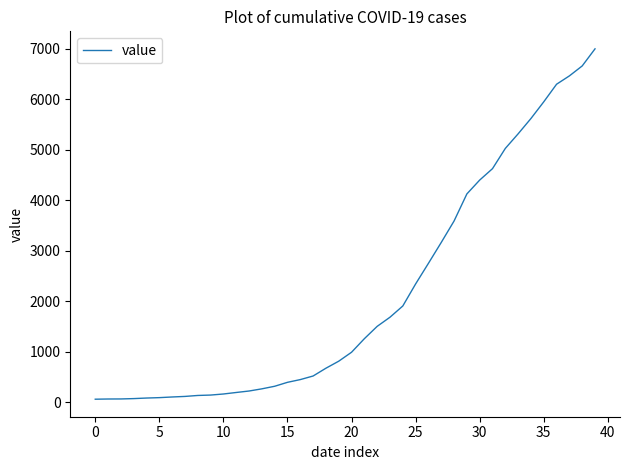

What is the difference between the maximum and minimum values?

6931